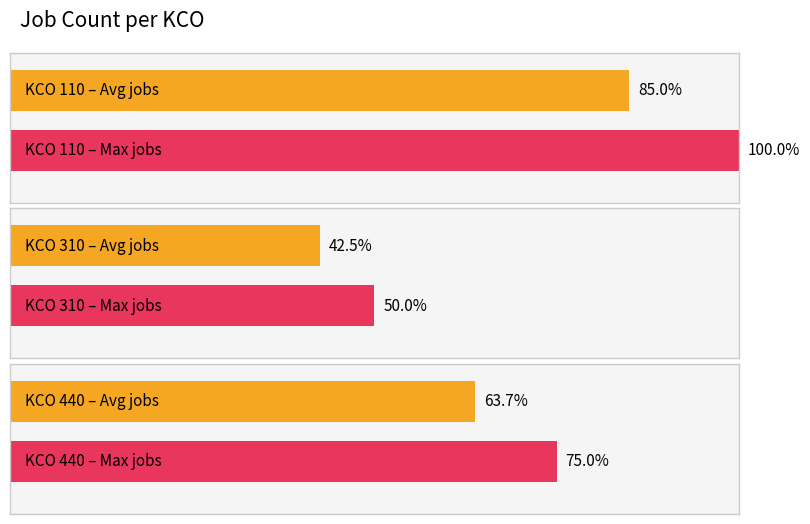

Does the chart contain stacked bars?

No